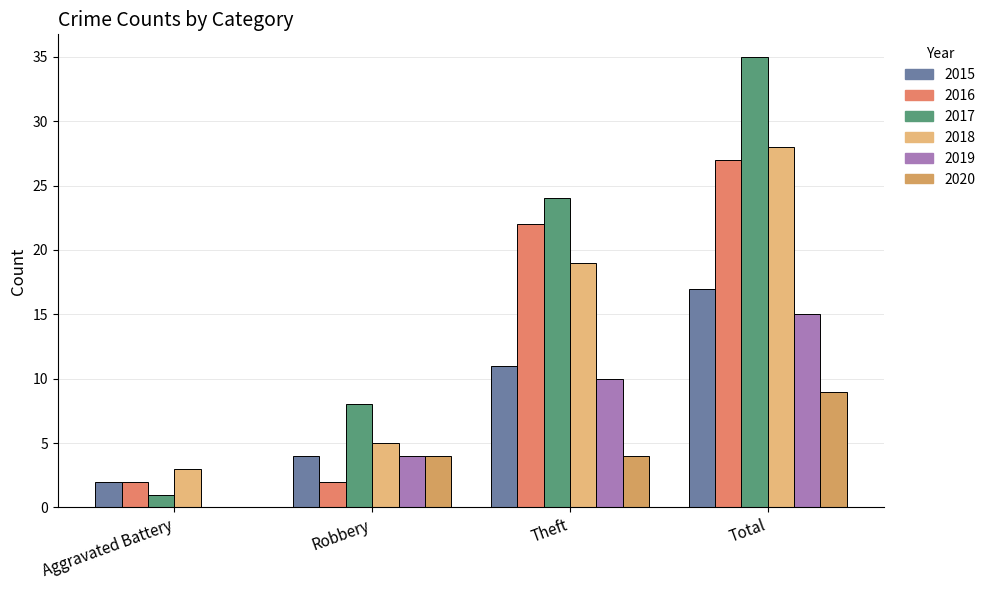

Reading right to left, what are all the values shown in this chart?

2015: 17	11	4	2
2016: 27	22	2	2
2017: 35	24	8	1
2018: 28	19	5	3
2019: 15	10	4	0
2020: 9	4	4	0